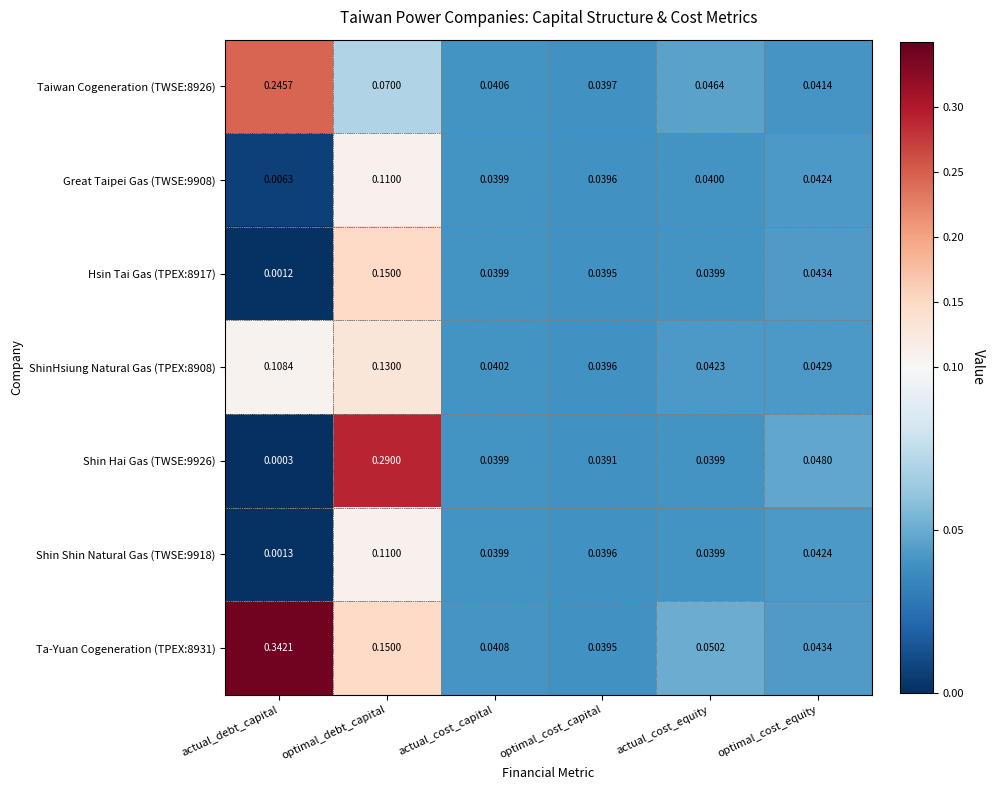

Which series has the largest total across all categories?

Ta-Yuan Cogeneration (TPEX:8931)